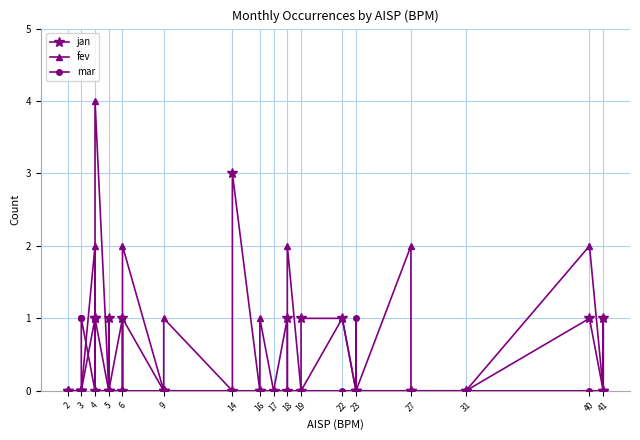

Which series has the largest total across all categories?

fev